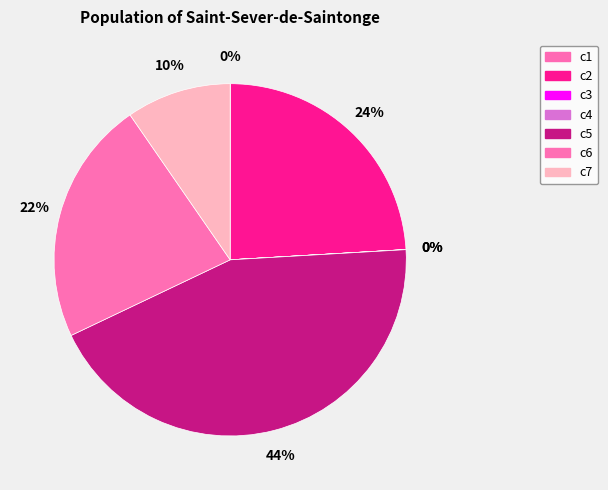

True or false: c7 accounts for 4% of the total.

False